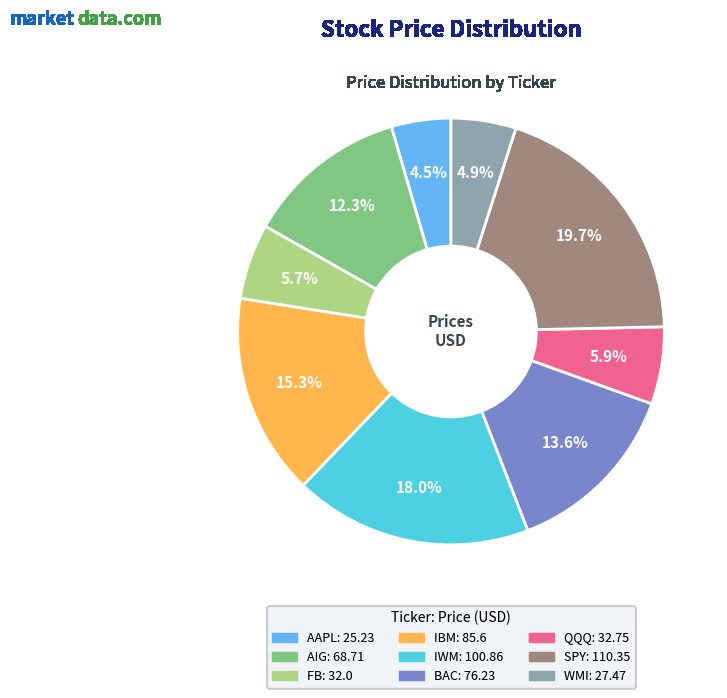

To the nearest percent, what is the average slice percentage?

11%